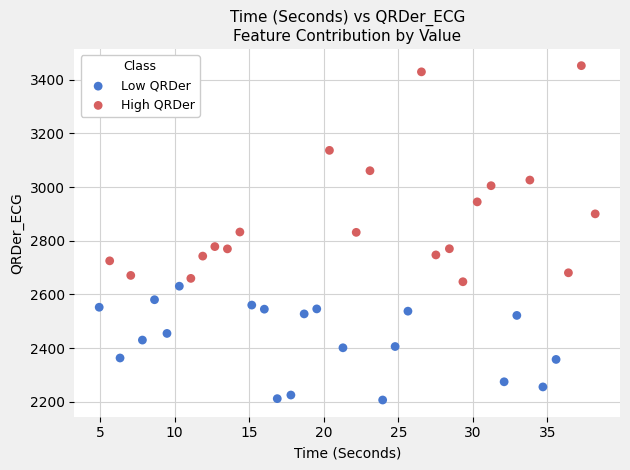

What are all the series names shown in the legend?

Low QRDer, High QRDer